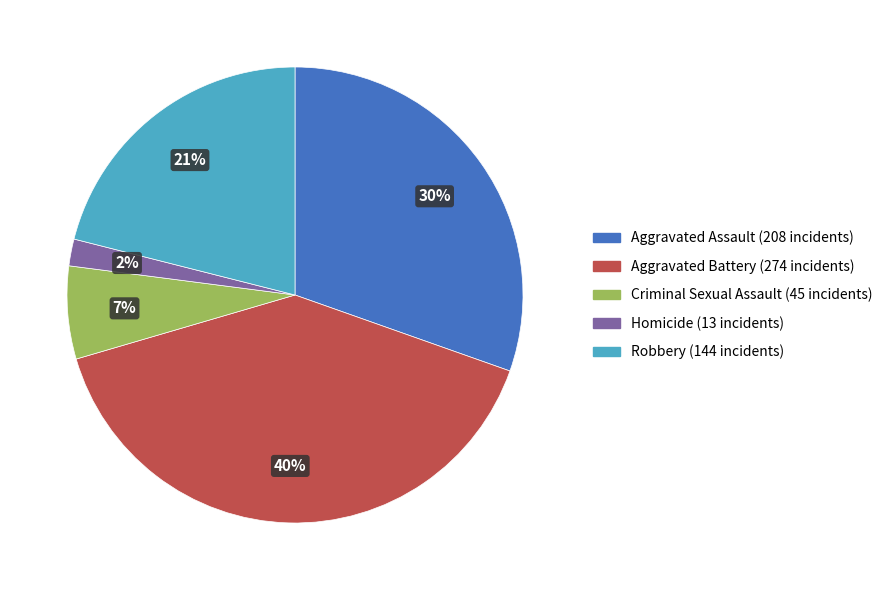

Which has a higher value, Aggravated Assault or Aggravated Battery?

Aggravated Battery